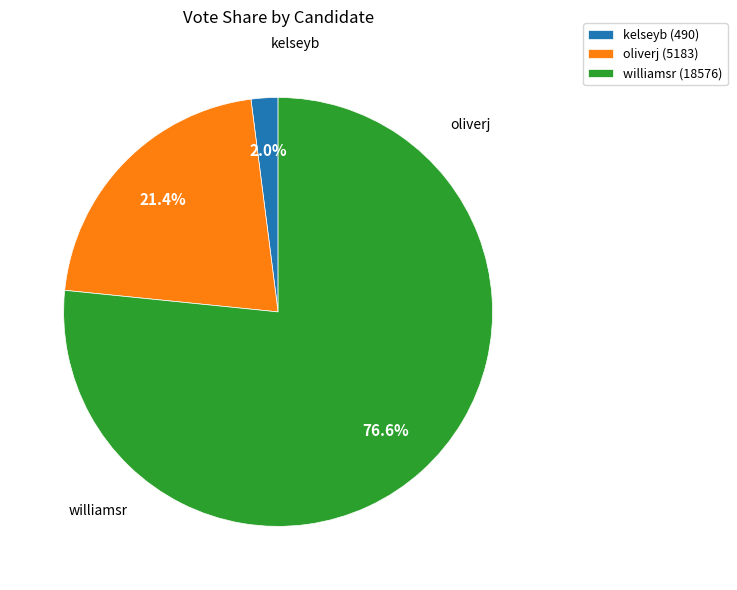

Does any single category account for the majority?

Yes